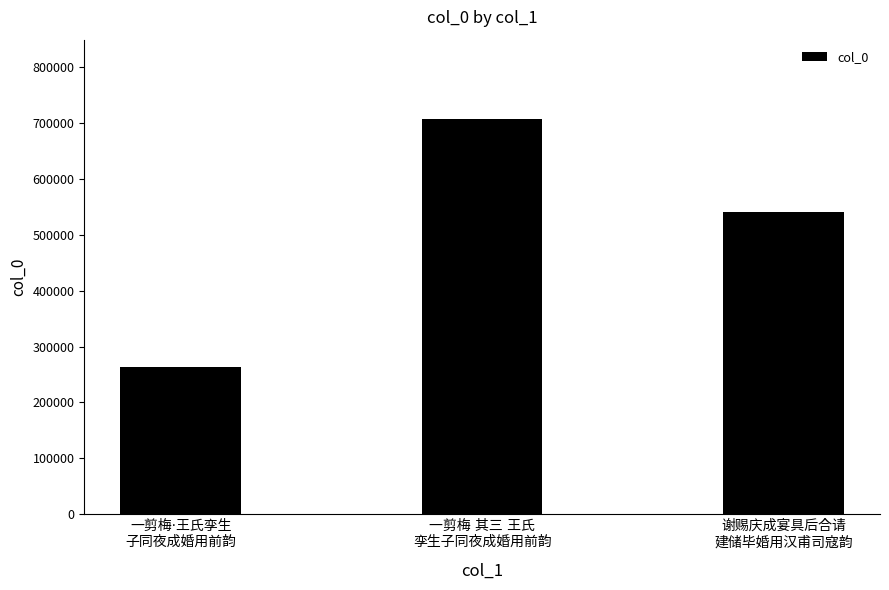

Count the values in the range 263618 to 708171.

3